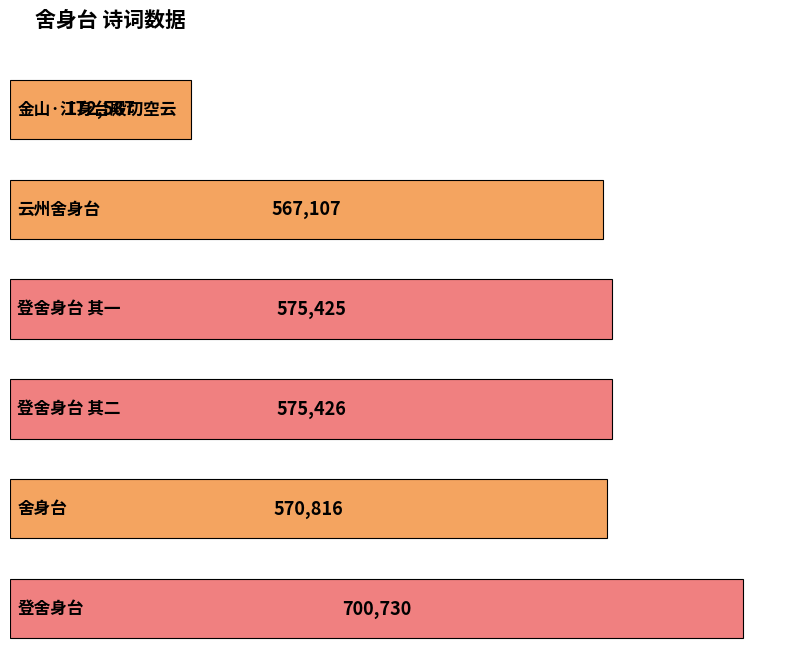

Reading left to right, extract all data points from this chart.

金山·江身台殿切空云=172587	云州舍身台=567107	登舍身台 其一=575425	登舍身台 其二=575426	舍身台=570816	登舍身台=700730